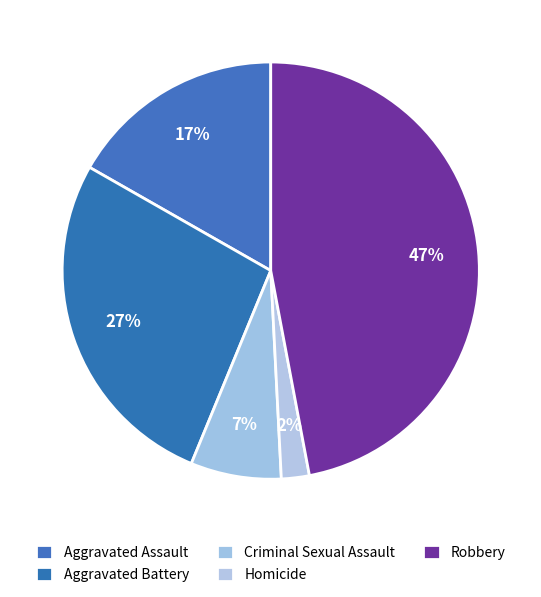

Combined, do Criminal Sexual Assault and Robbery account for over 50%?

Yes